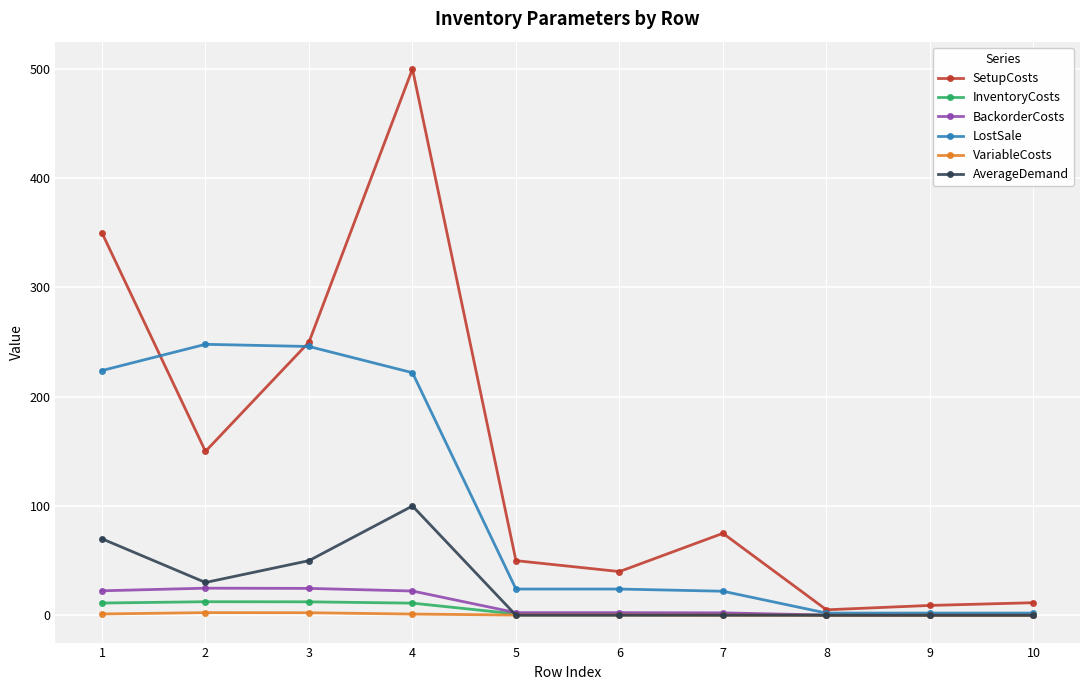

How many lines are shown in the chart?

6